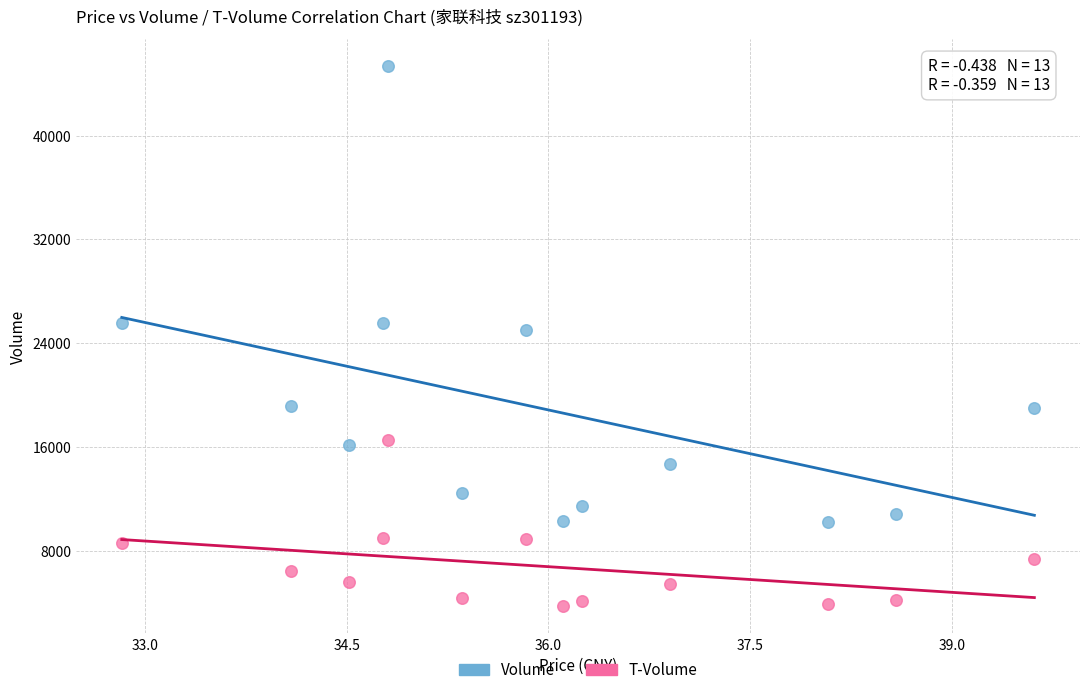

Across all data points, what is the range of Y values (max minus min)?

41612